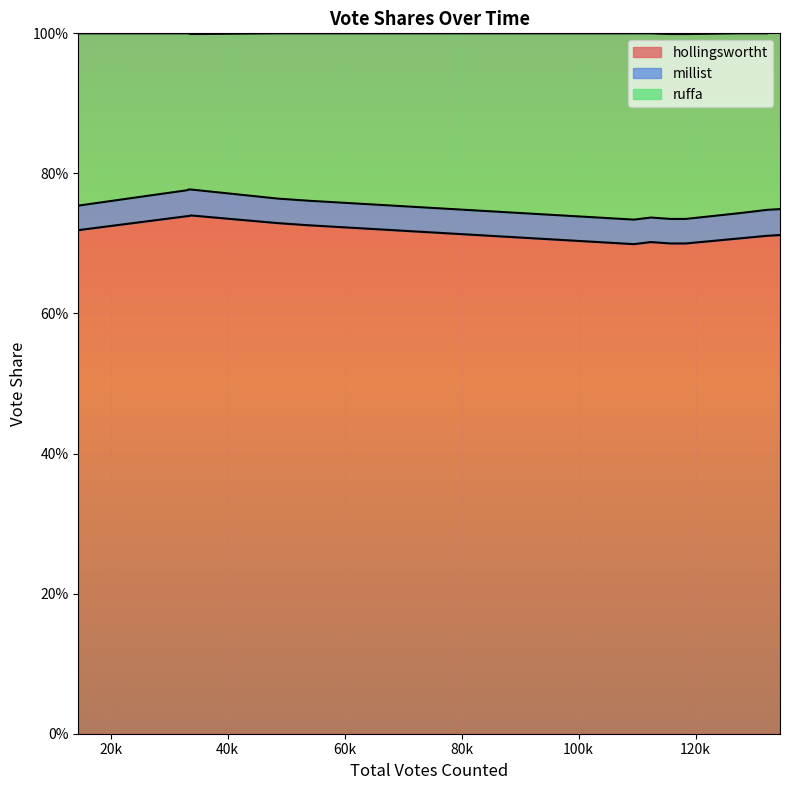

What are all the series names shown in the legend?

hollingswortht, millist, ruffa